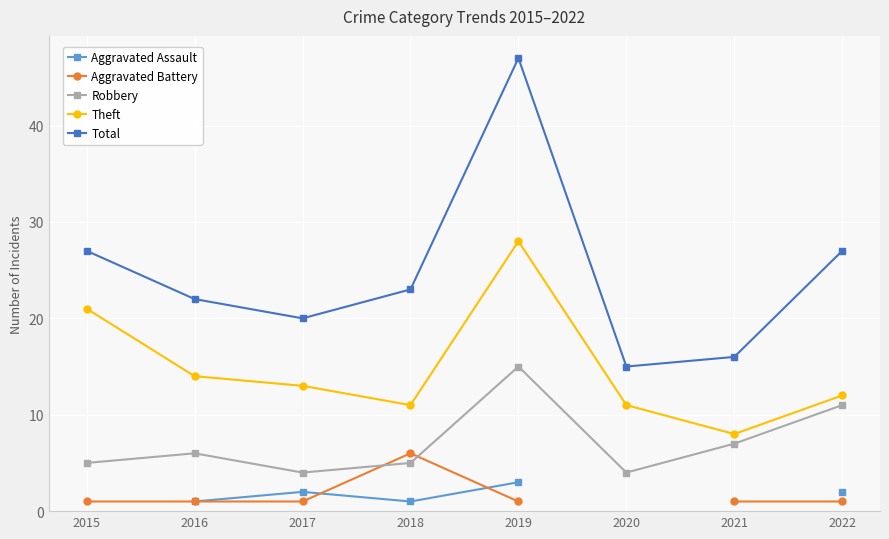

What are all the series names shown in the legend?

Aggravated Assault, Aggravated Battery, Robbery, Theft, Total